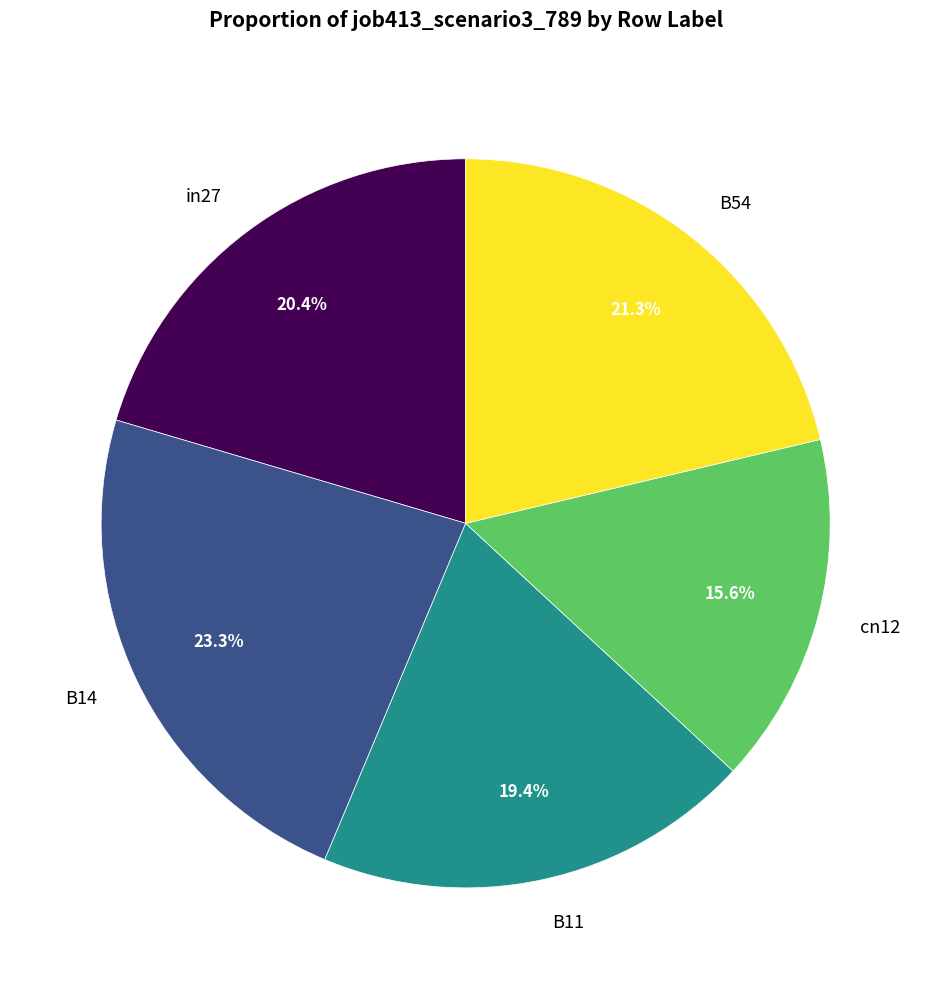

Which slice is the largest?

B14